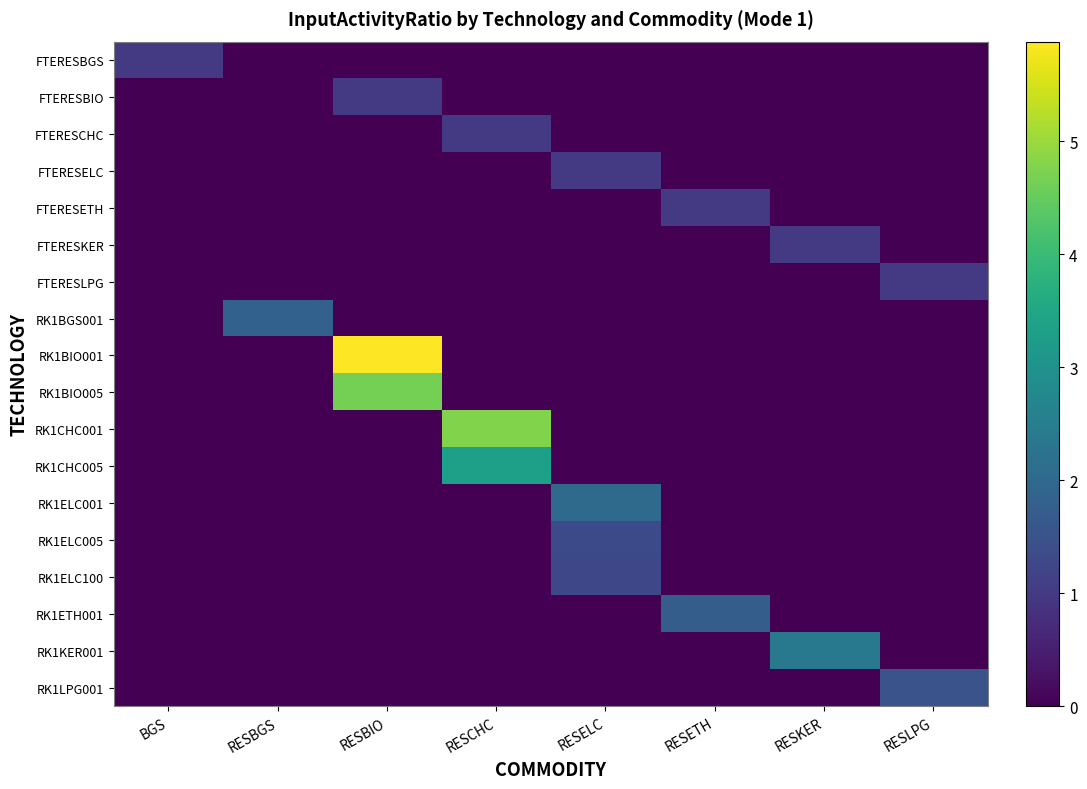

Between RESKER and RESLPG, which is larger?

RESKER